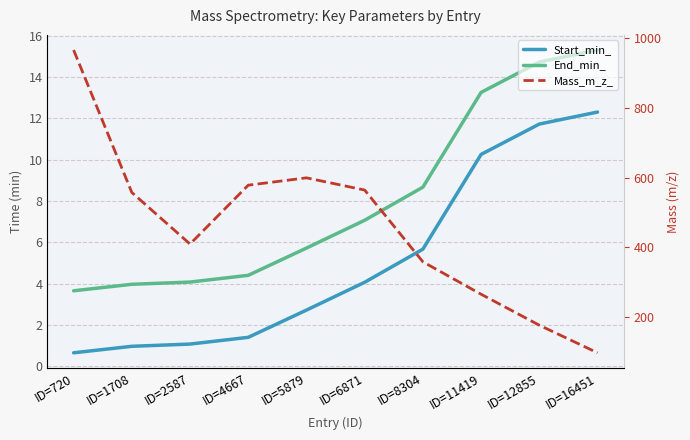

Which series has the largest range (max minus min)?

Mass_m_z_